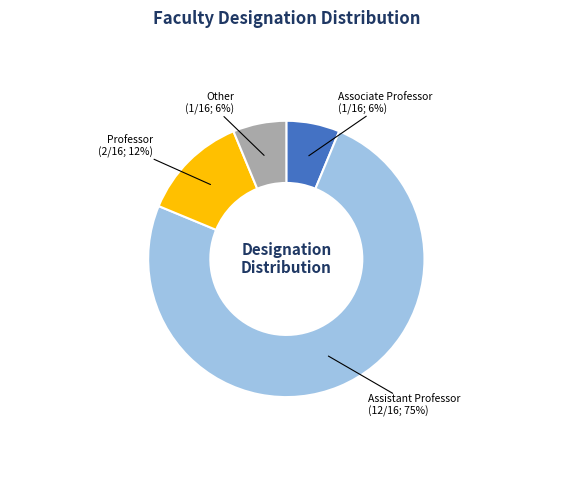

Is the sum of Other and Associate Professor greater than half?

No